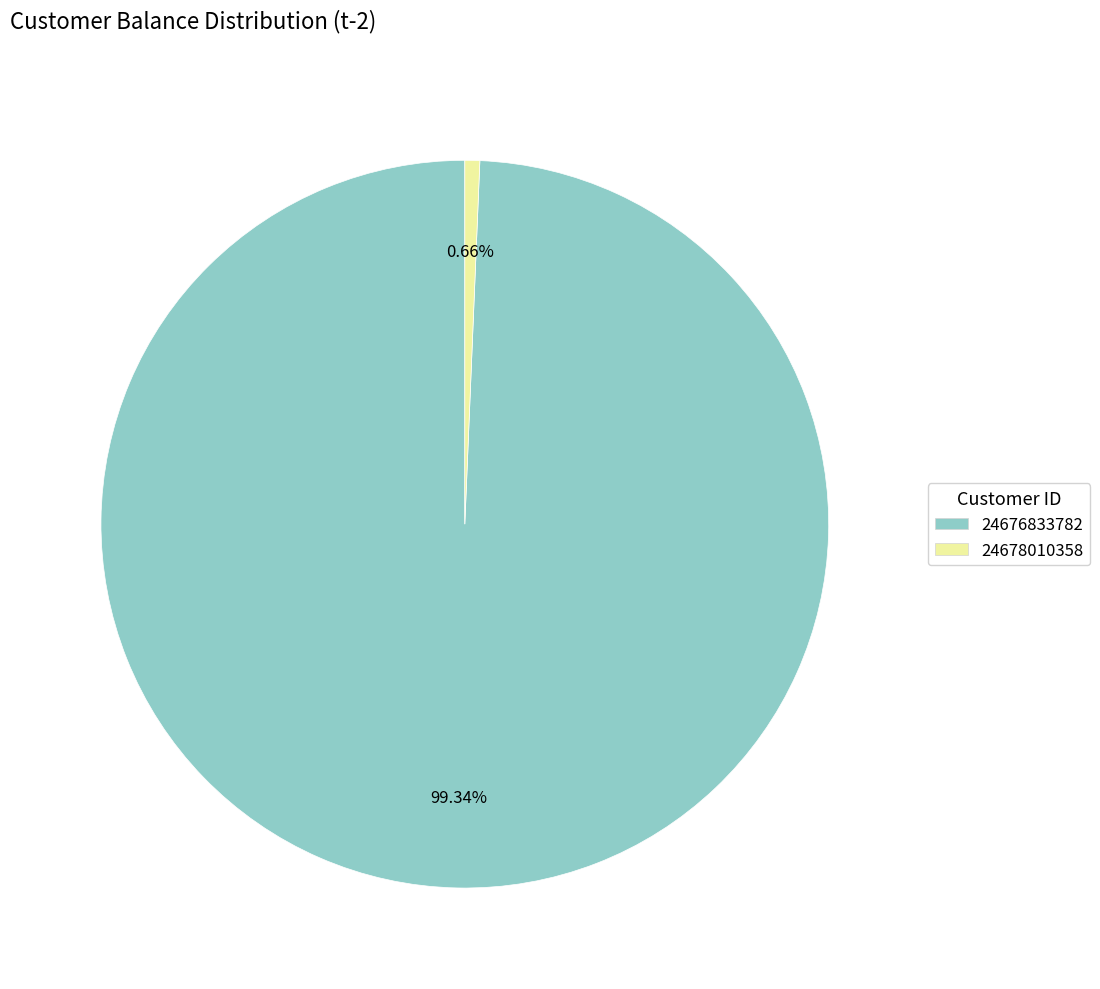

Which has a higher value, 24676833782 or 24678010358?

24676833782